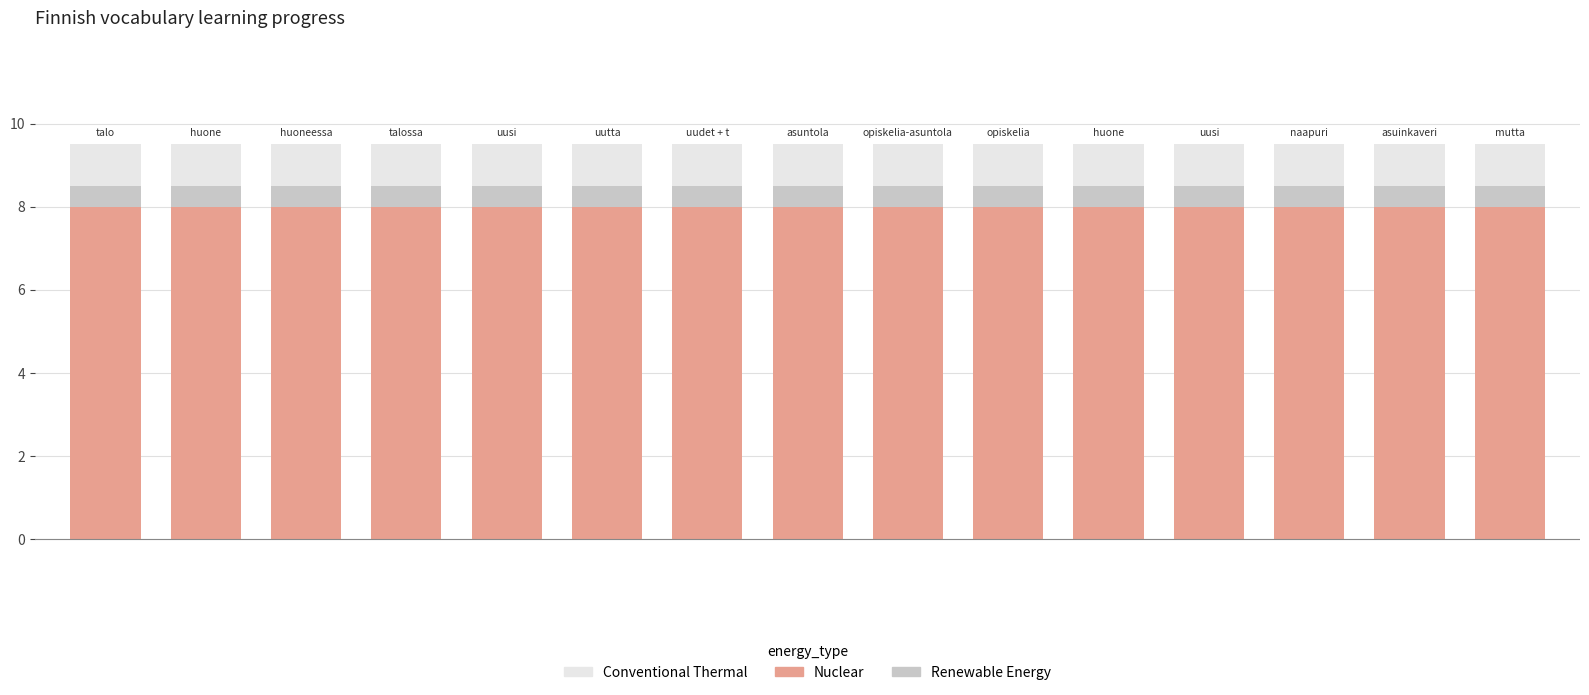

What are all the series names shown in the legend?

Conventional Thermal, Nuclear, Renewable Energy